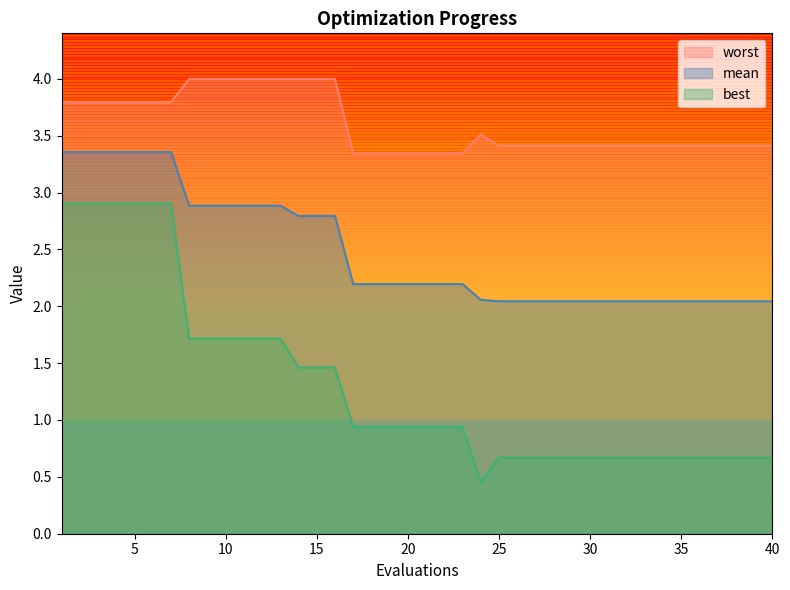

What is the total value across all series at 16?

8.3